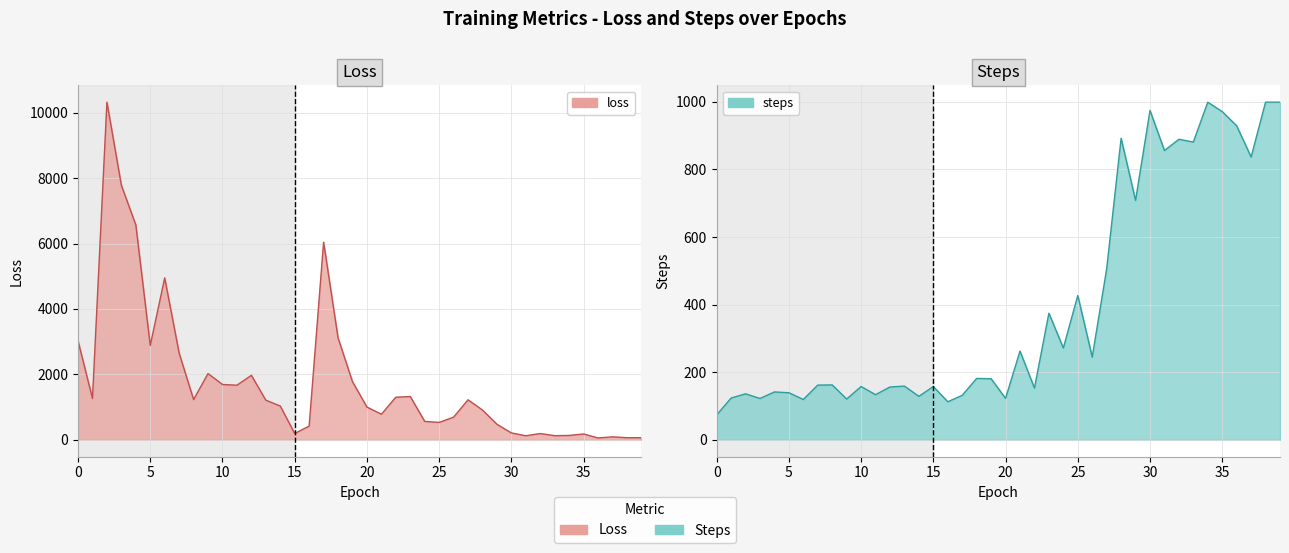

What is the value of the loss point at the 10th from the left?

2024.1